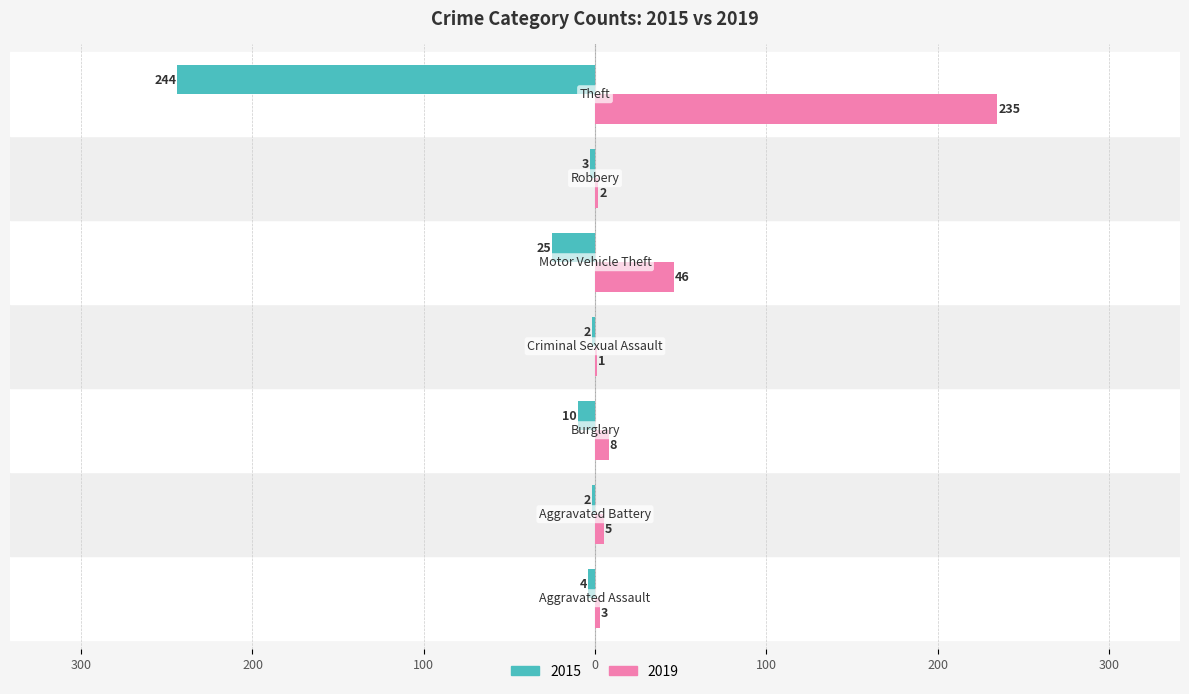

What are all the series names shown in the legend?

2015, 2019